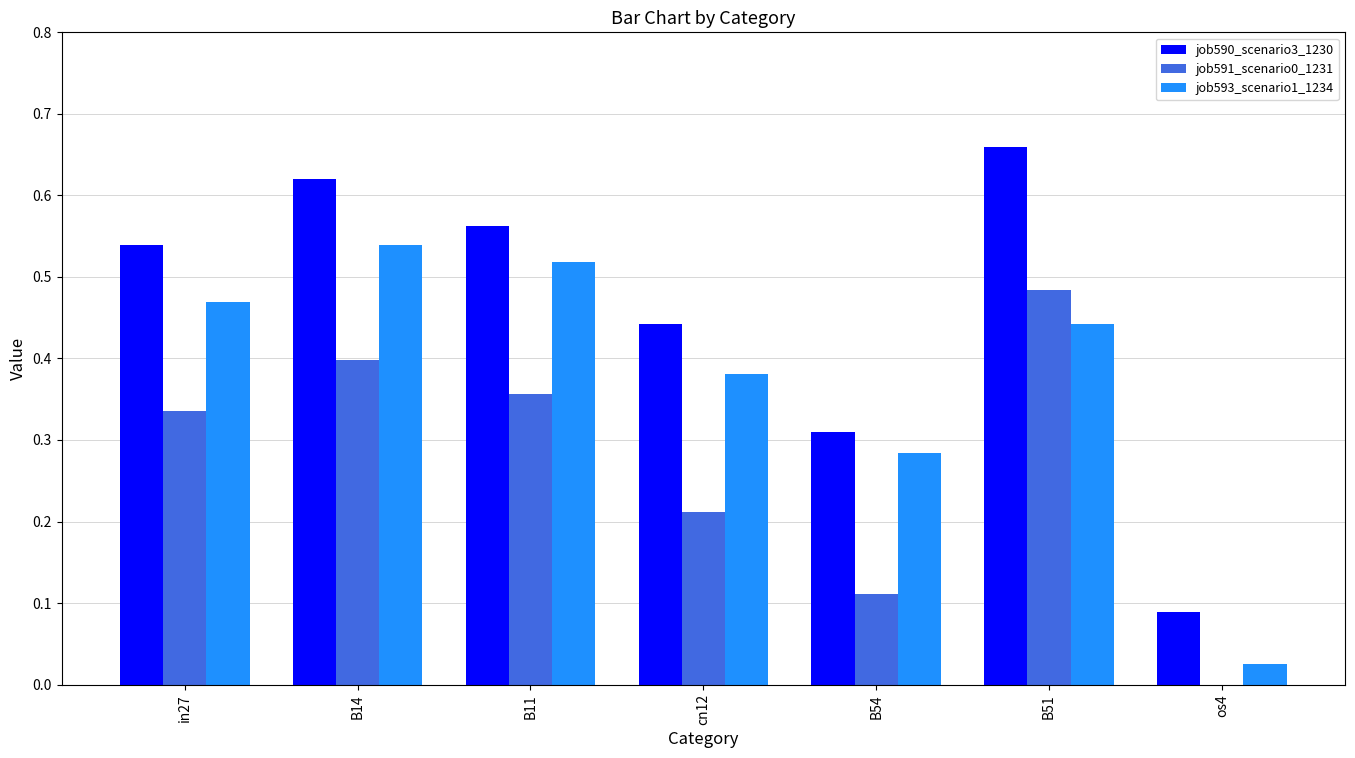

True or false: job591_scenario0_1231 has a value of 0.4 at B14.

True